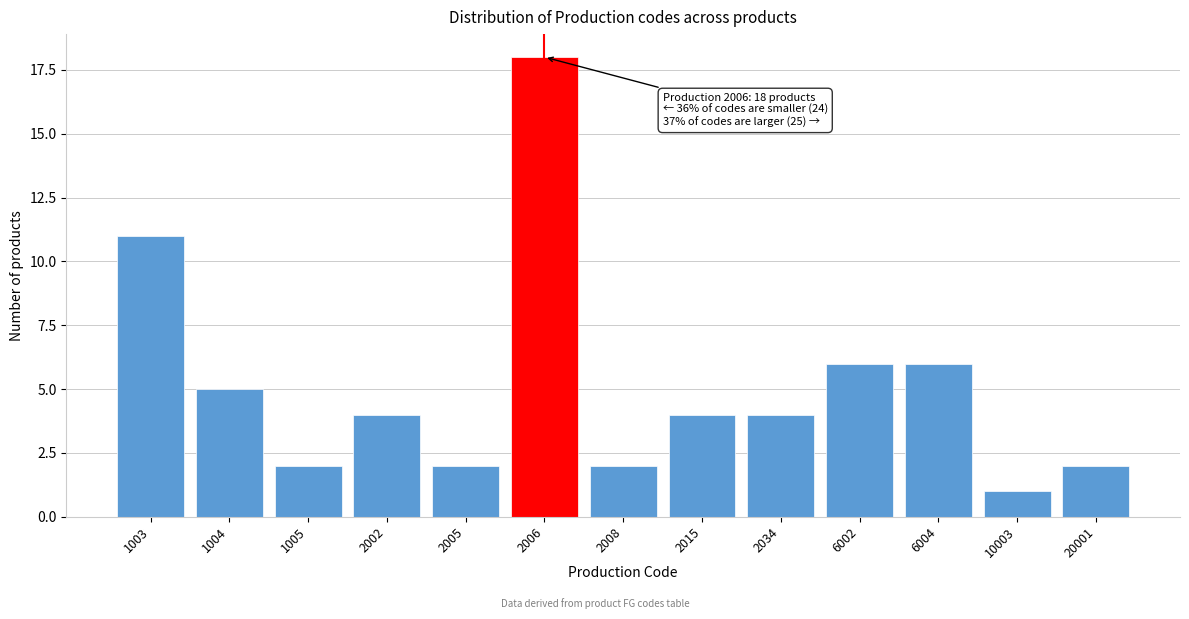

Reading left to right, what are all the values shown in this chart?

1003=11	1004=5	1005=2	2002=4	2005=2	2006=18	2008=2	2015=4	2034=4	6002=6	6004=6	10003=1	20001=2